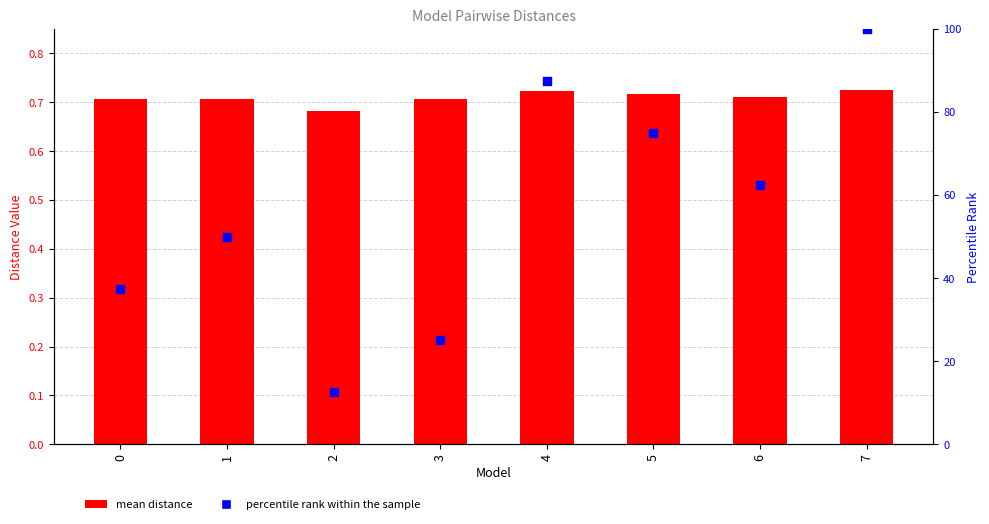

What is the total value across all series at 2?

13.2